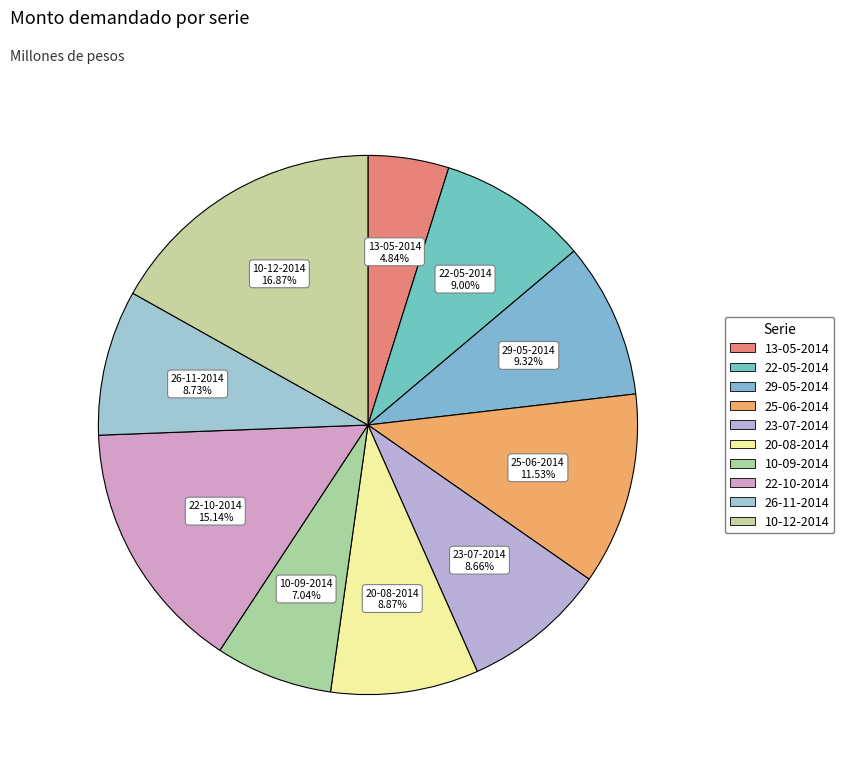

How many segments does this pie chart have?

10